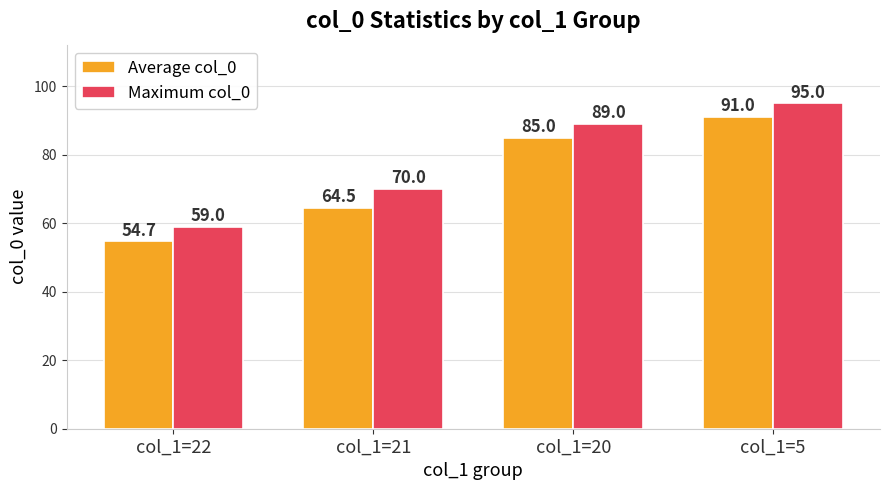

What is the difference between the highest and lowest values at col_1=22?

4.3